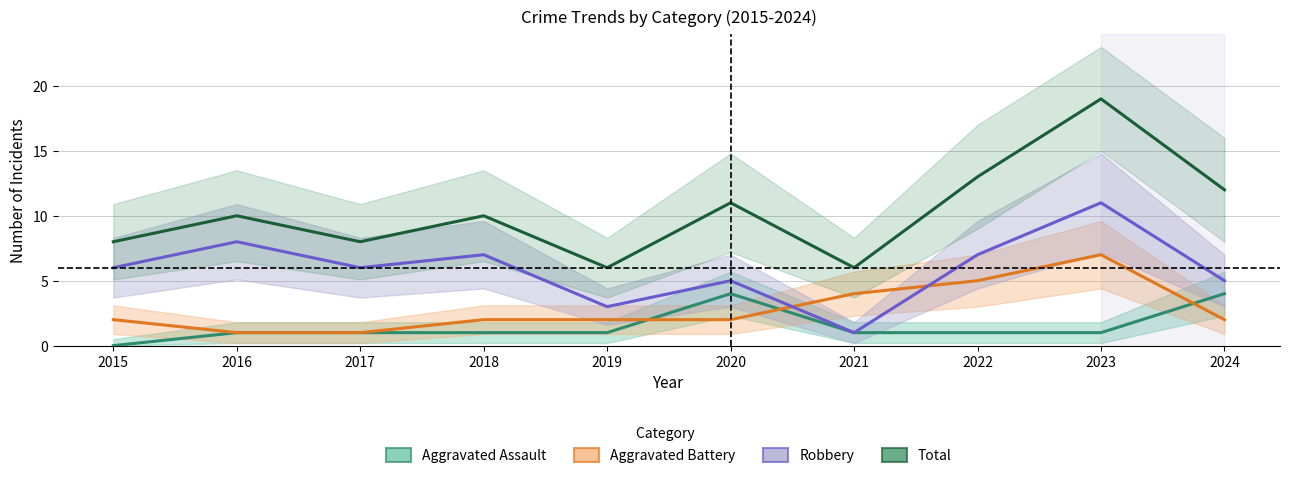

Between 2021 and 2018, which is larger?

2021